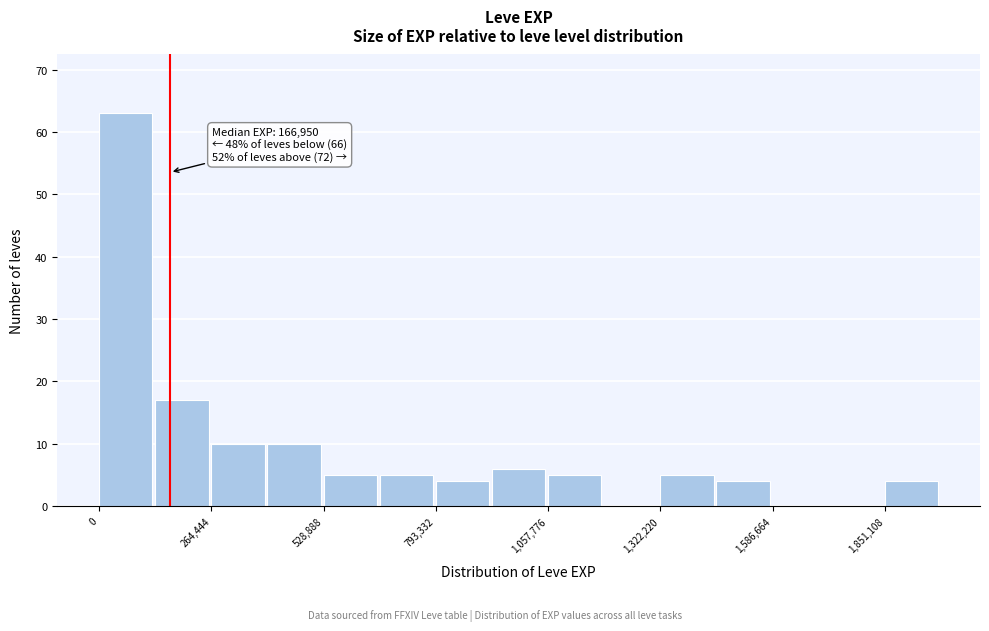

Read against the x-axis, roughly where is the centre of the tallest bar?

50000